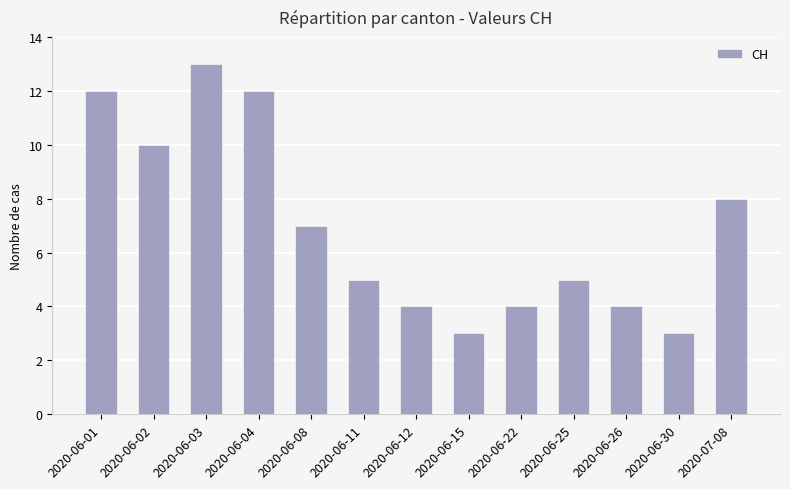

At which label is the value closest to 8?

2020-07-08